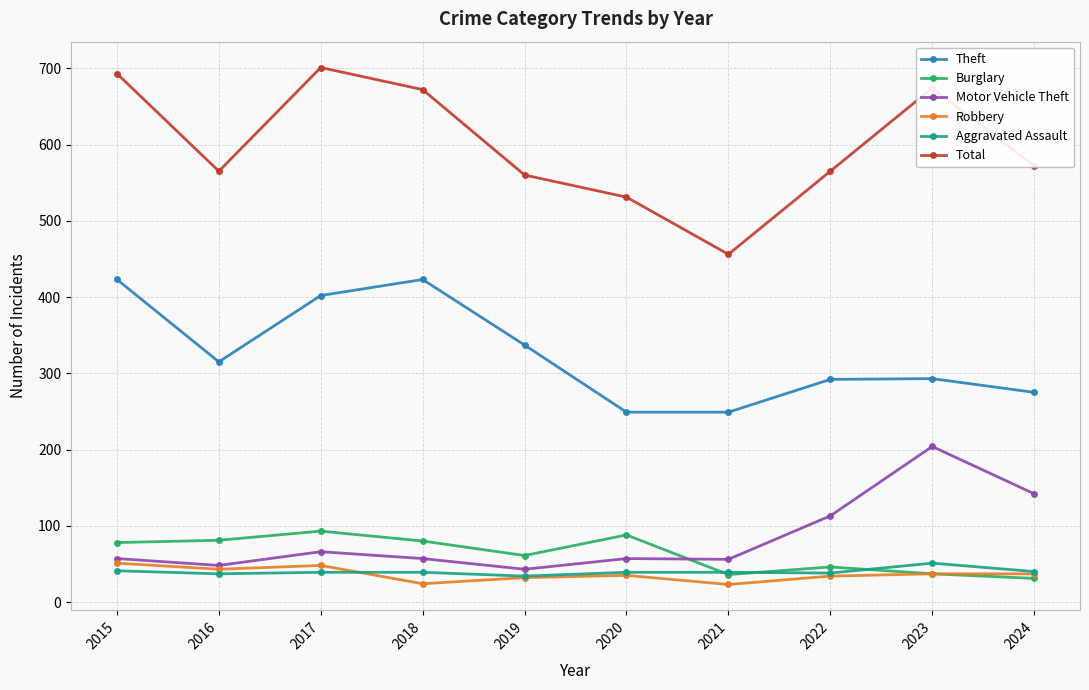

True or false: Aggravated Assault and Theft cross at least once.

False